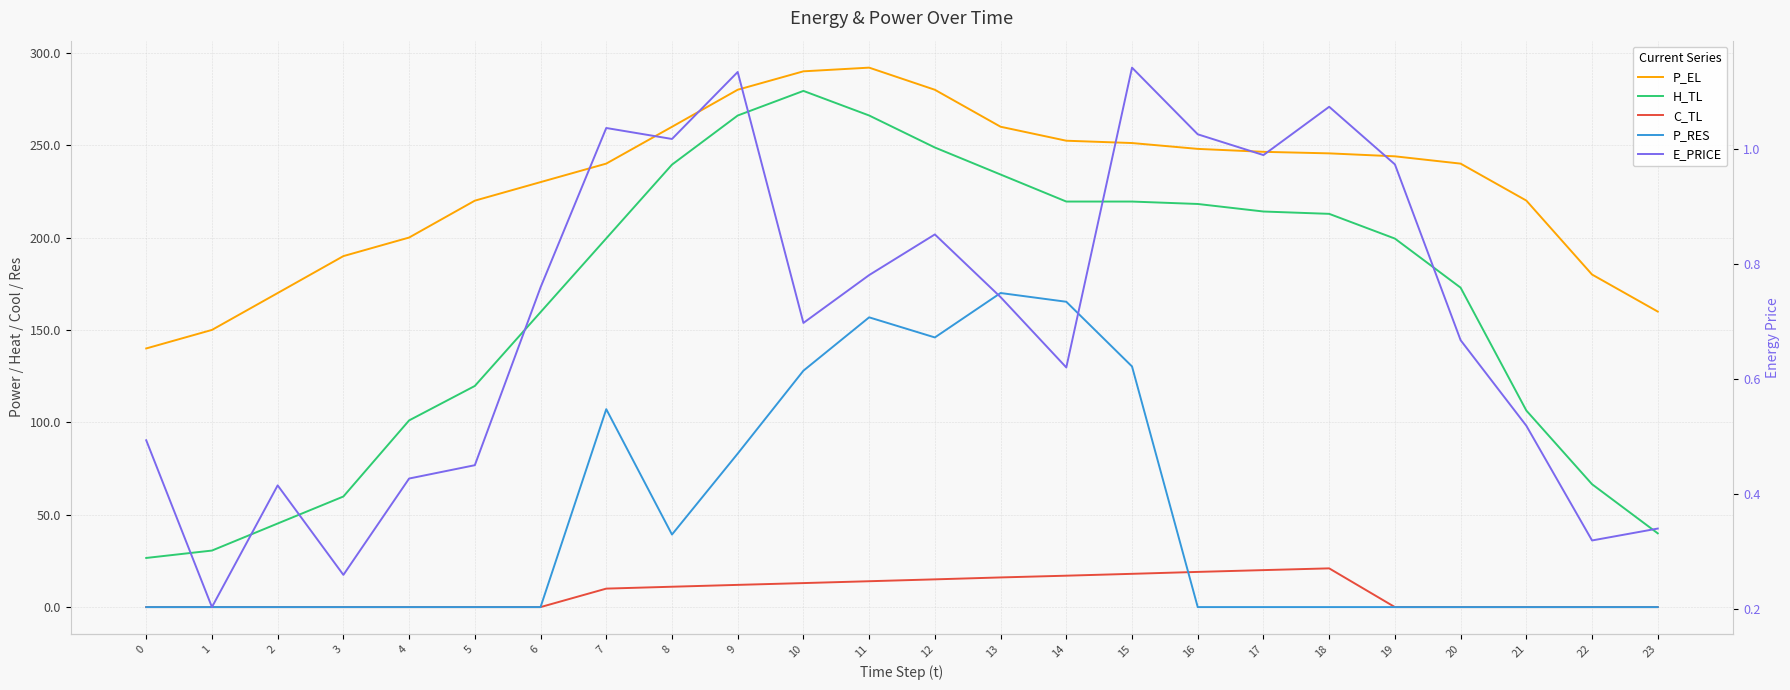

In H_TL, how many points are higher than both neighbors (excluding endpoints)?

1